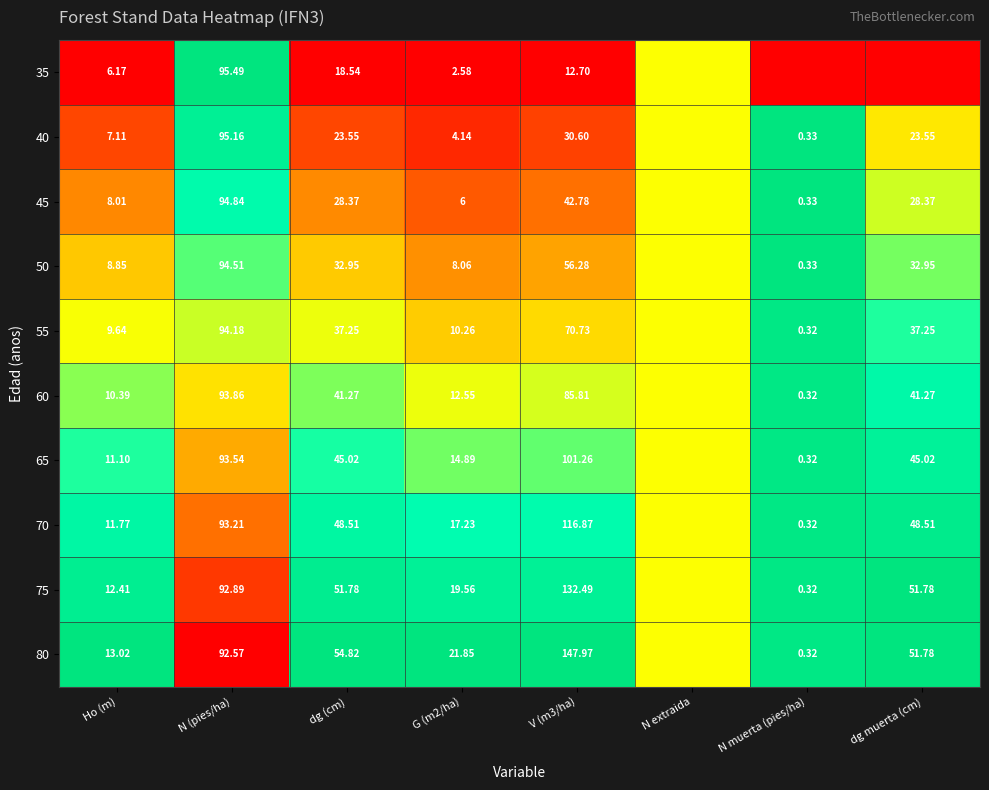

Rank the series at dg (cm) from highest to lowest value.

80, 75, 70, 65, 60, 55, 50, 45, 40, 35